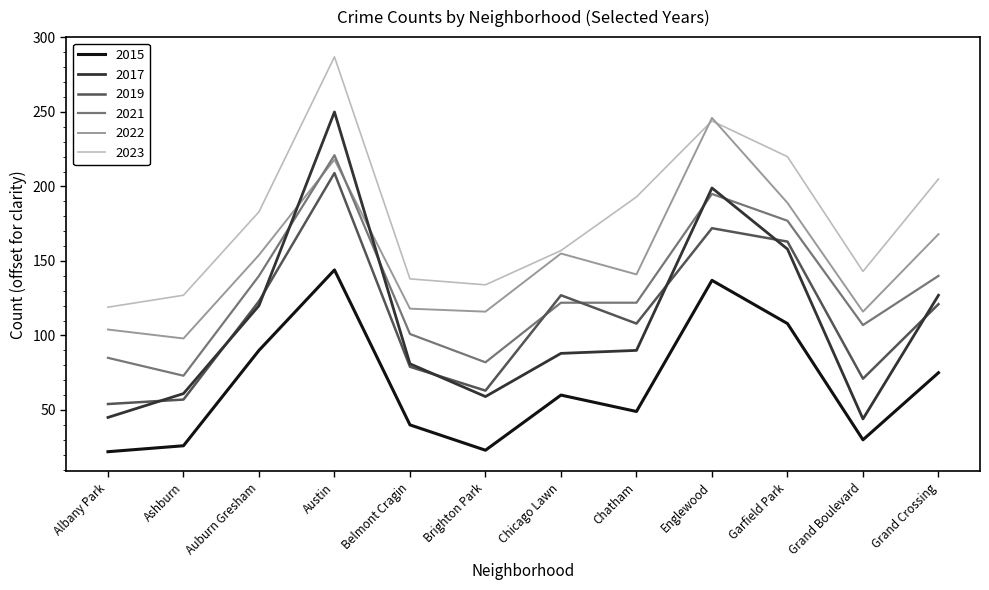

Does the chart display data point markers on the line(s)?

No